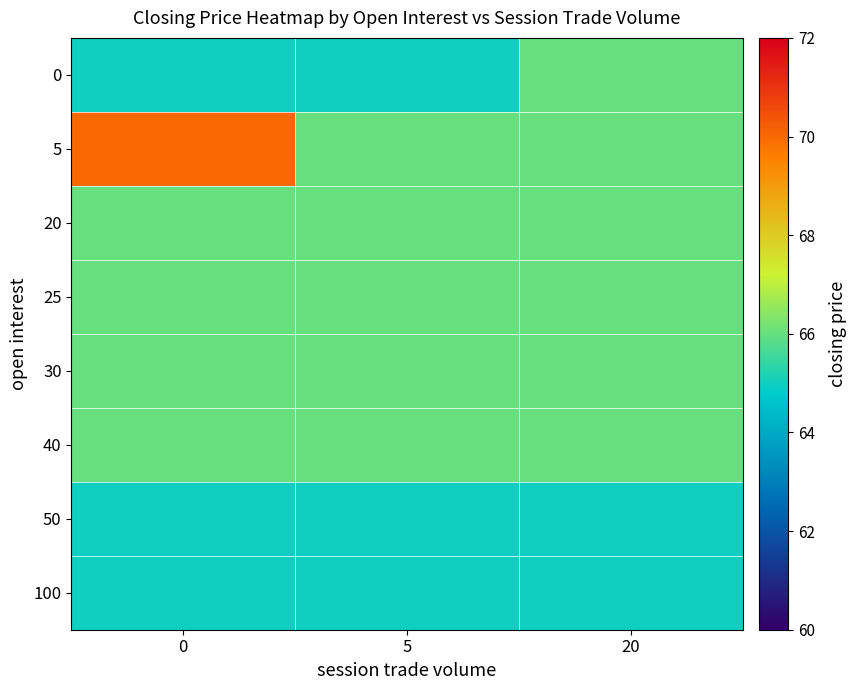

What is the greatest value displayed?

70